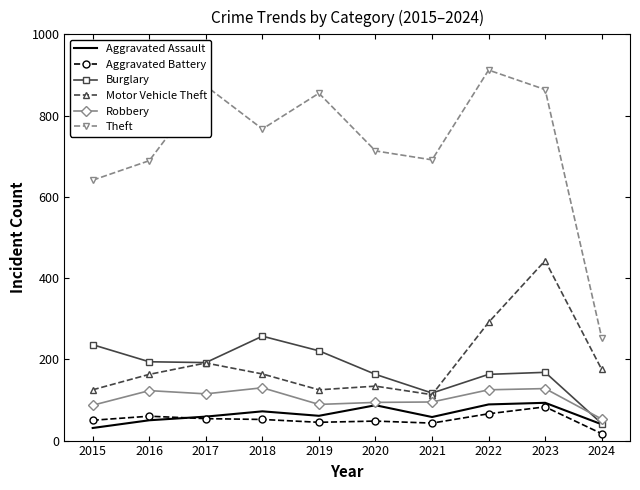

True or false: Motor Vehicle Theft and Aggravated Battery cross at least once.

False